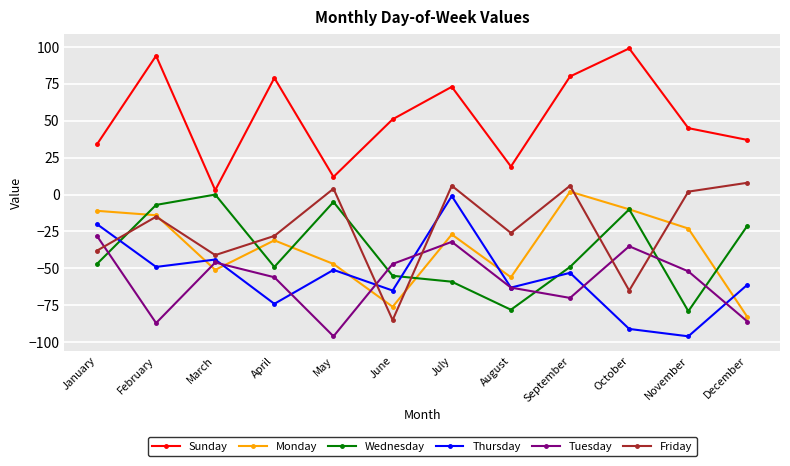

Between January and July, which series saw the biggest shift?

Friday